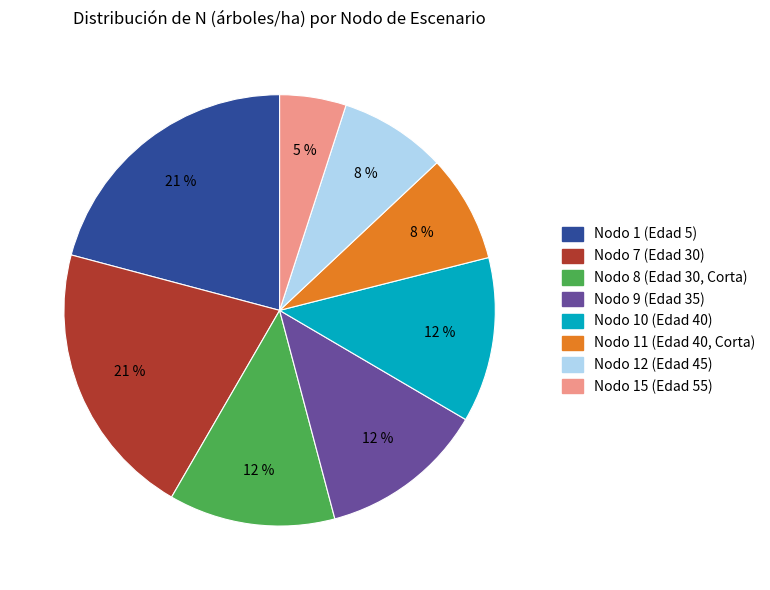

Which slice is the smallest?

Nodo 15 (Edad 55)